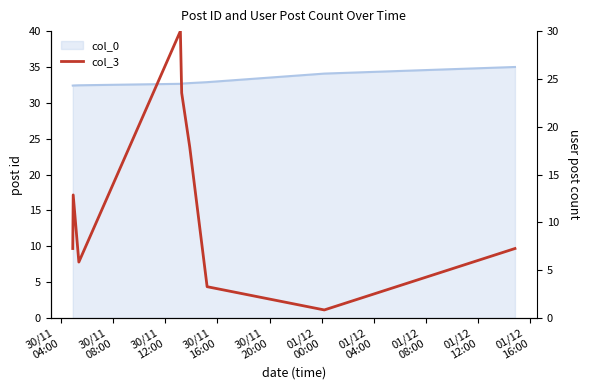

What is the average value of the col_3 series?

12.1